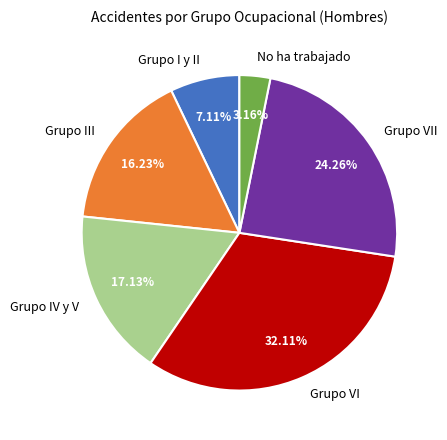

Which has a higher value, Grupo VII or No ha trabajado?

Grupo VII